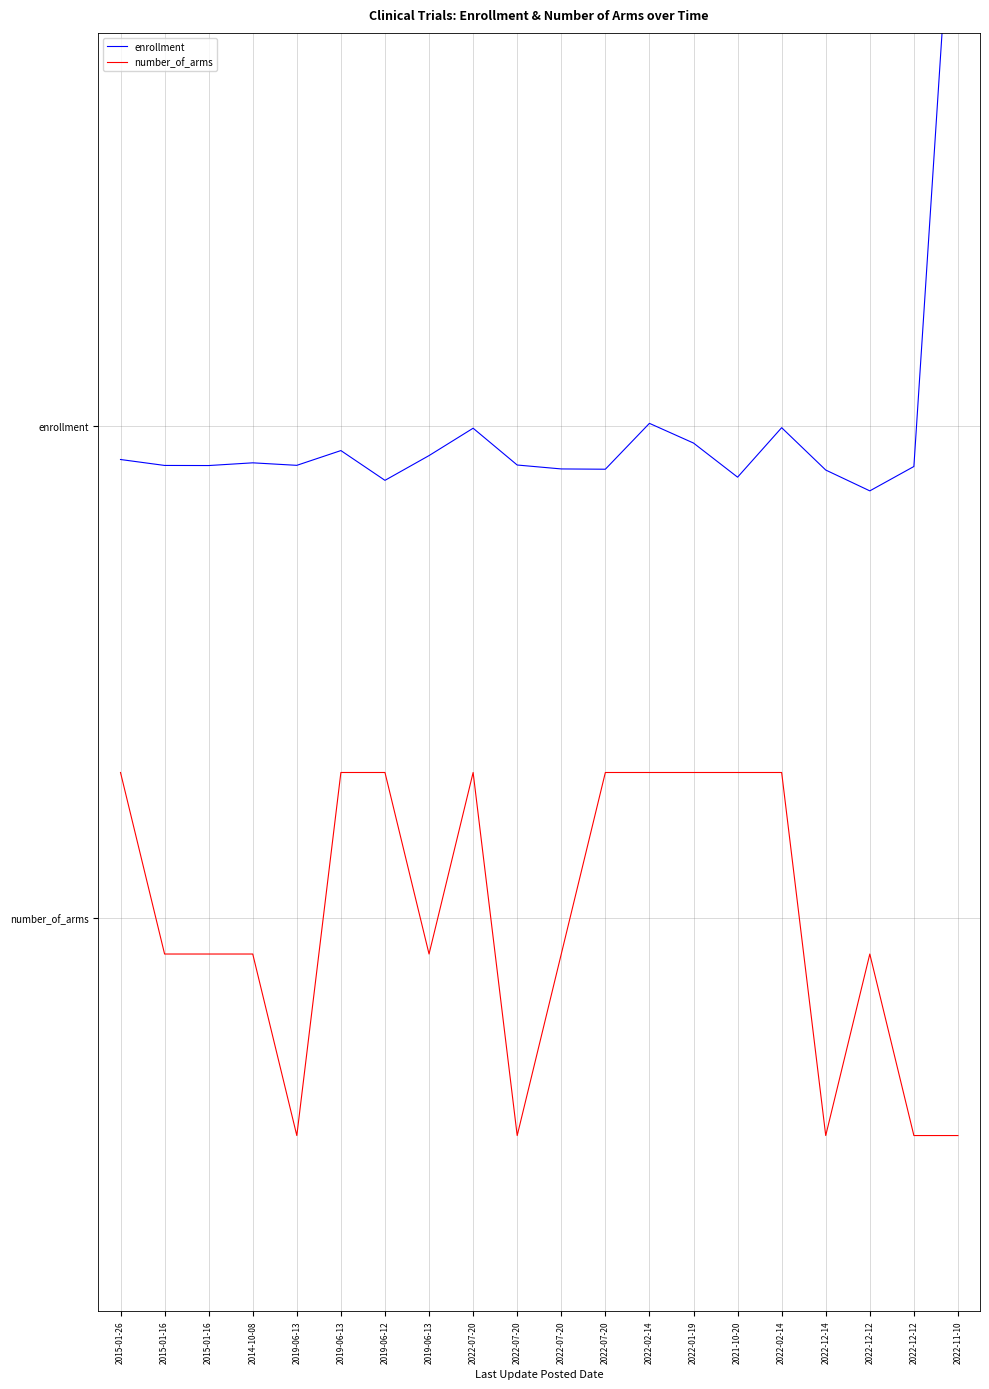

Is the value of enrollment at 2022-07-20 greater than the value of number_of_arms at 2022-07-20?

Yes